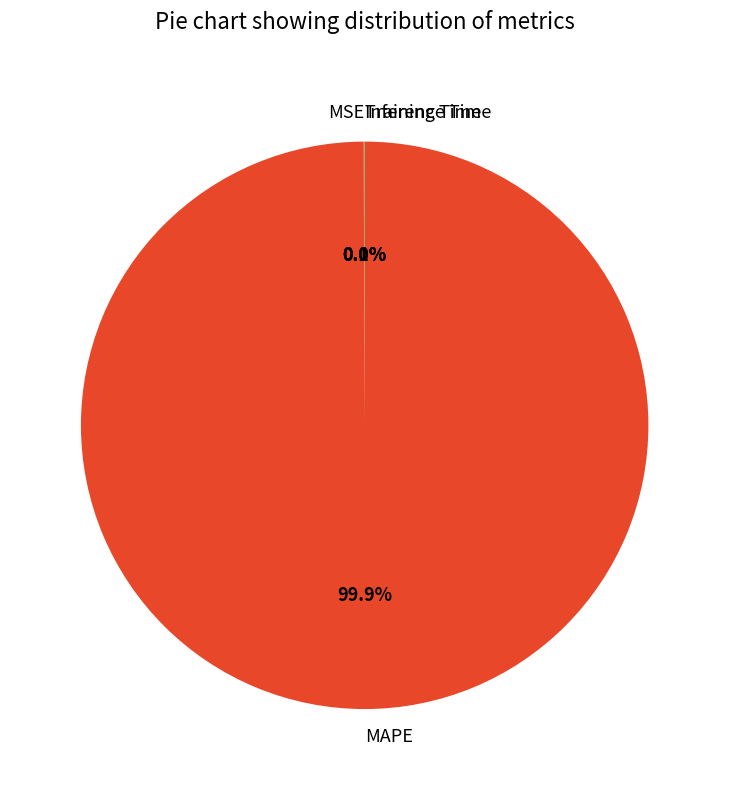

Which slice is the largest?

MAPE